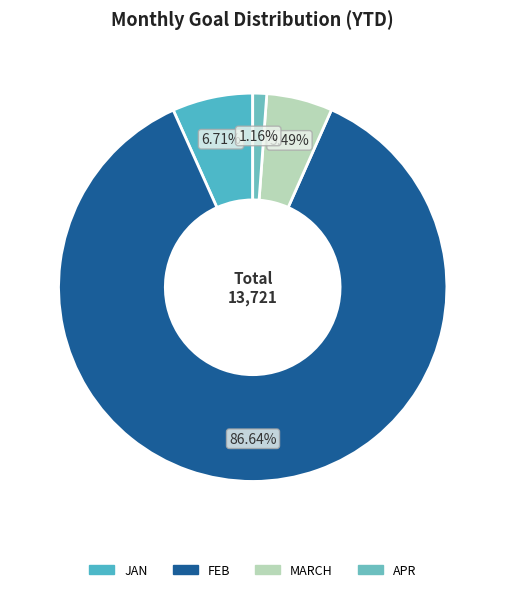

Count the number of slices in the pie.

4